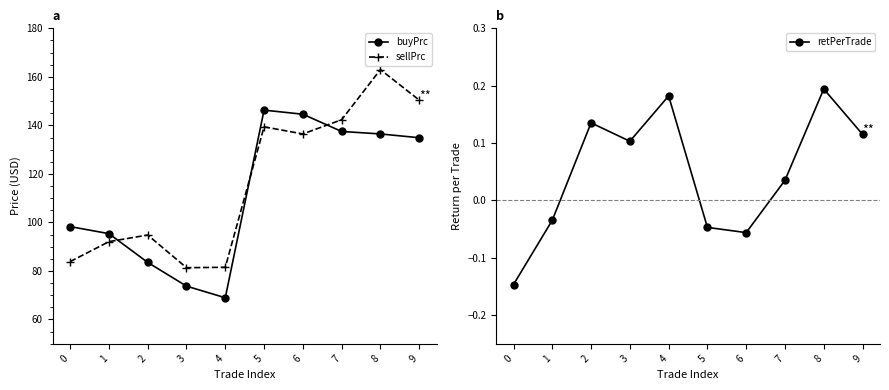

At which label is sellPrc closest to 122?

6